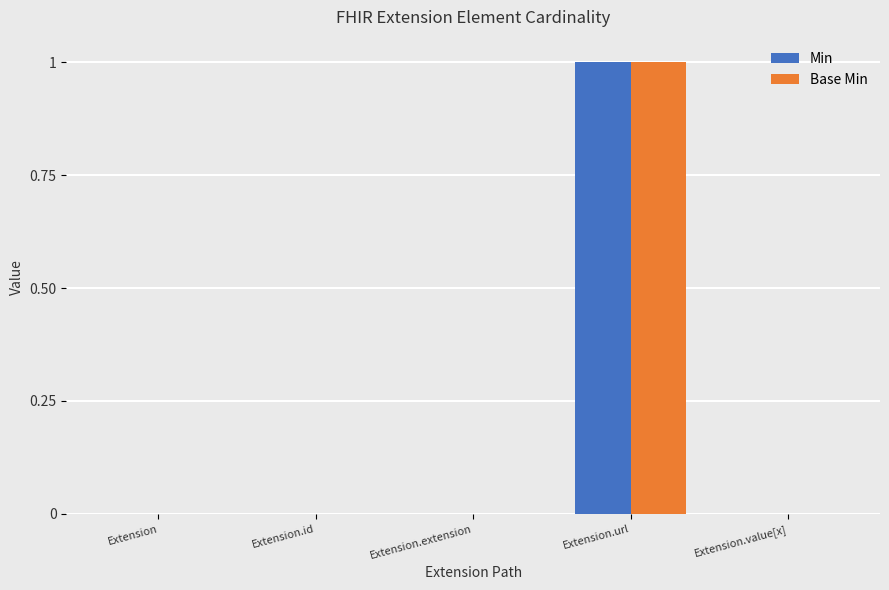

How many groups of bars are there?

5